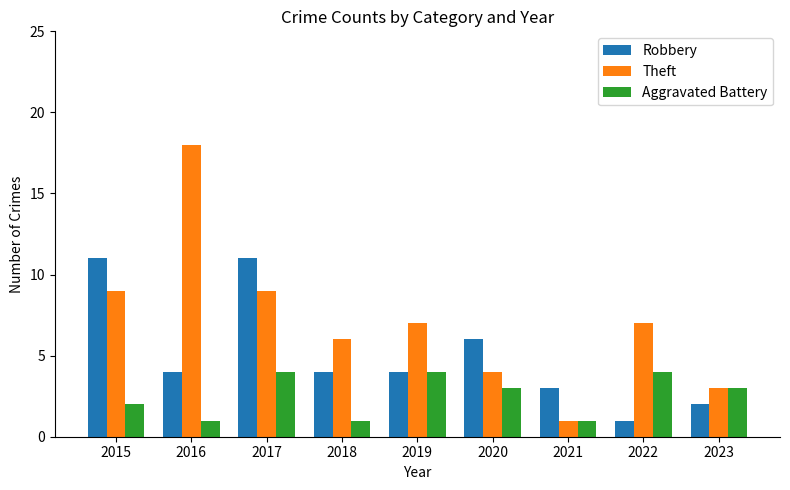

Reading left to right, transcribe all the data shown in this chart.

Robbery: 2015=11	2016=4	2017=11	2018=4	2019=4	2020=6	2021=3	2022=1	2023=2
Theft: 2015=9	2016=18	2017=9	2018=6	2019=7	2020=4	2021=1	2022=7	2023=3
Aggravated Battery: 2015=2	2016=1	2017=4	2018=1	2019=4	2020=3	2021=1	2022=4	2023=3